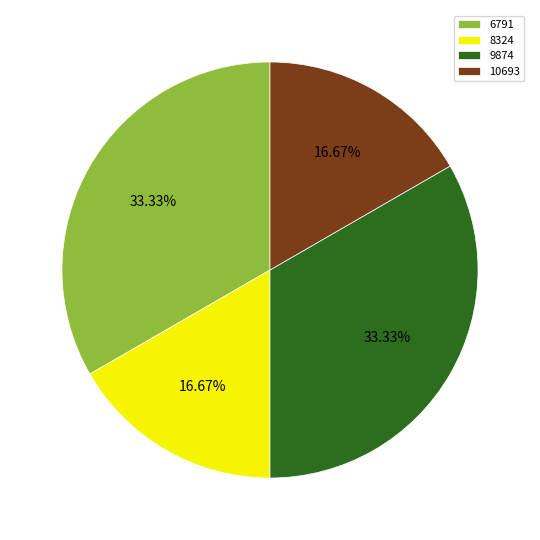

Count the number of slices in the pie.

4